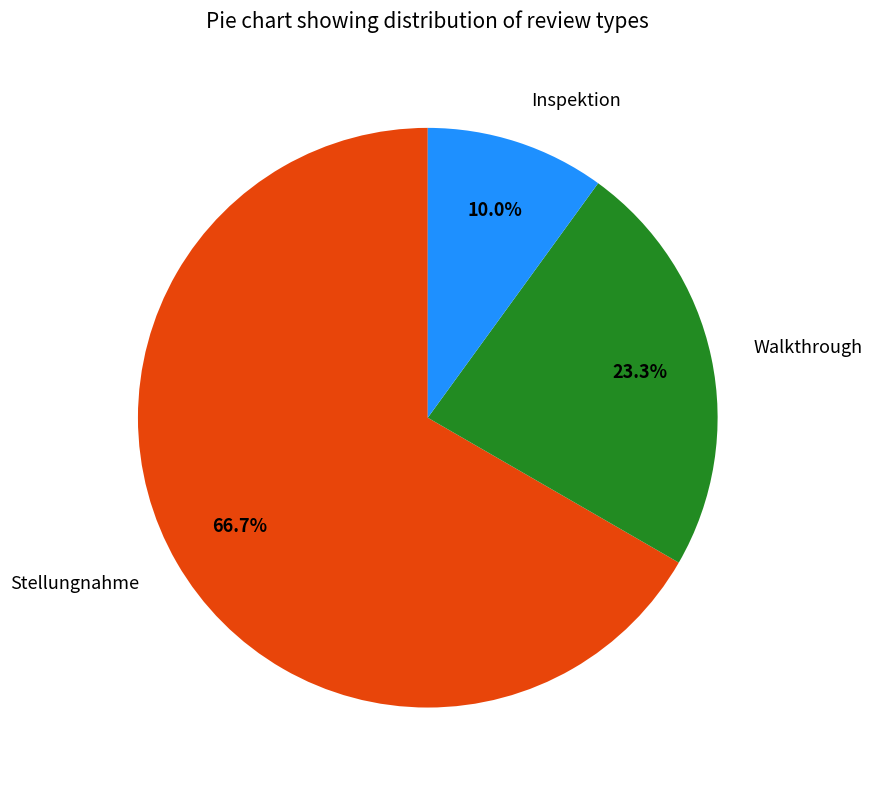

How many slices are in this pie chart?

3